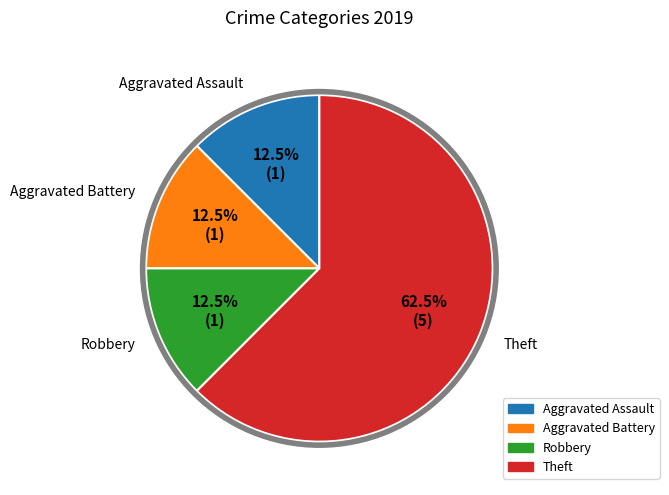

Combined, what portion of the pie is Robbery and Theft?

75.0%